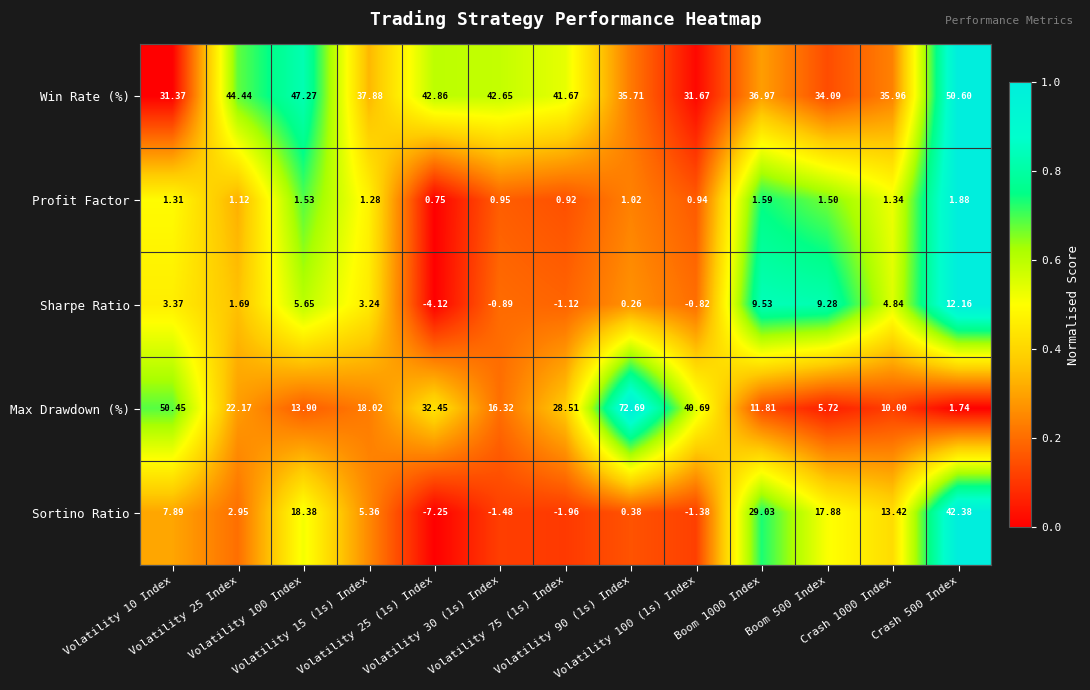

Which series has the largest total across all categories?

Win Rate (%)